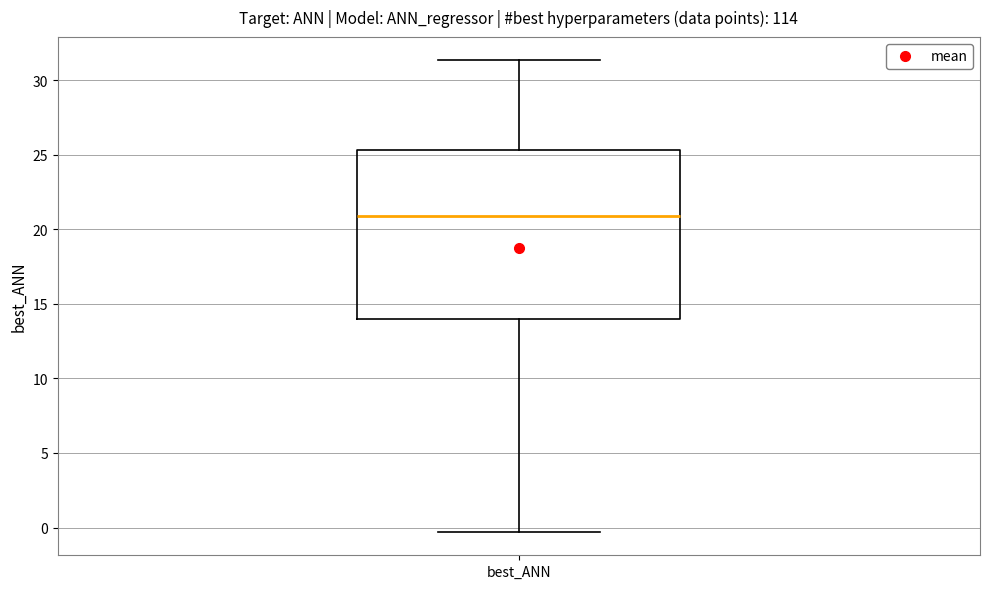

Read this box plot against the y-axis: the position of the median line, the range covered by the box, and the ends of both whiskers. The values are not printed on the chart, so give them approximately, as read against the axis.

median 21.0, box 14.0 to 25.5, whiskers -0.5 to 31.5